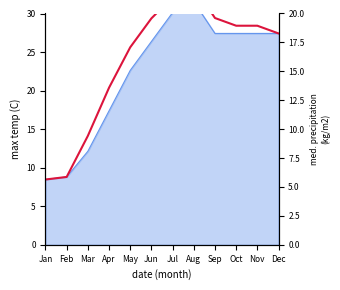

What is the value of the 1st point from the left?

8.5